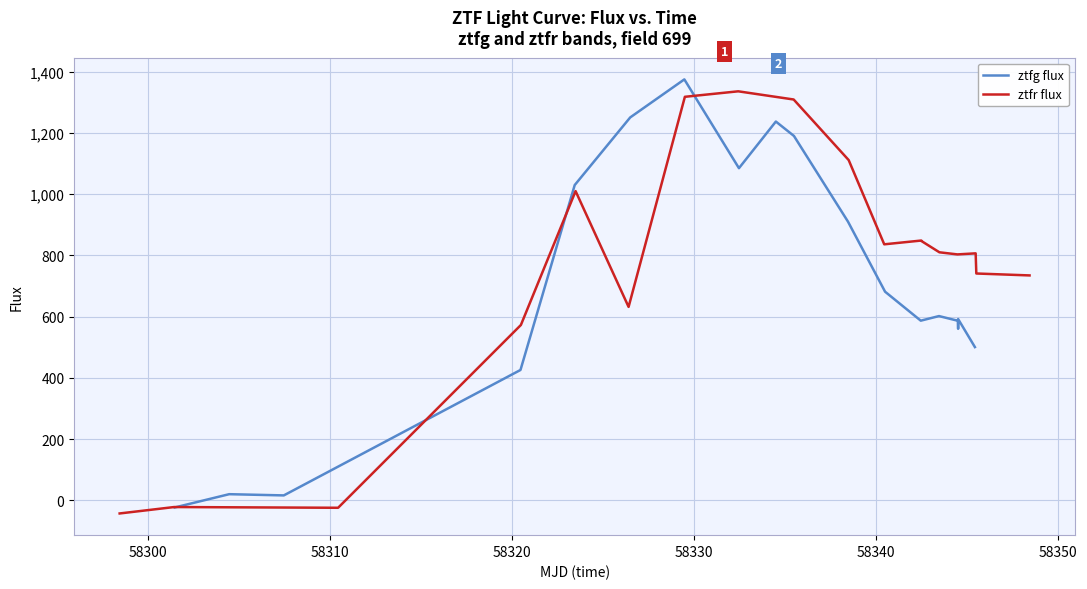

What is the minimum value for ztfr flux?

-42.7